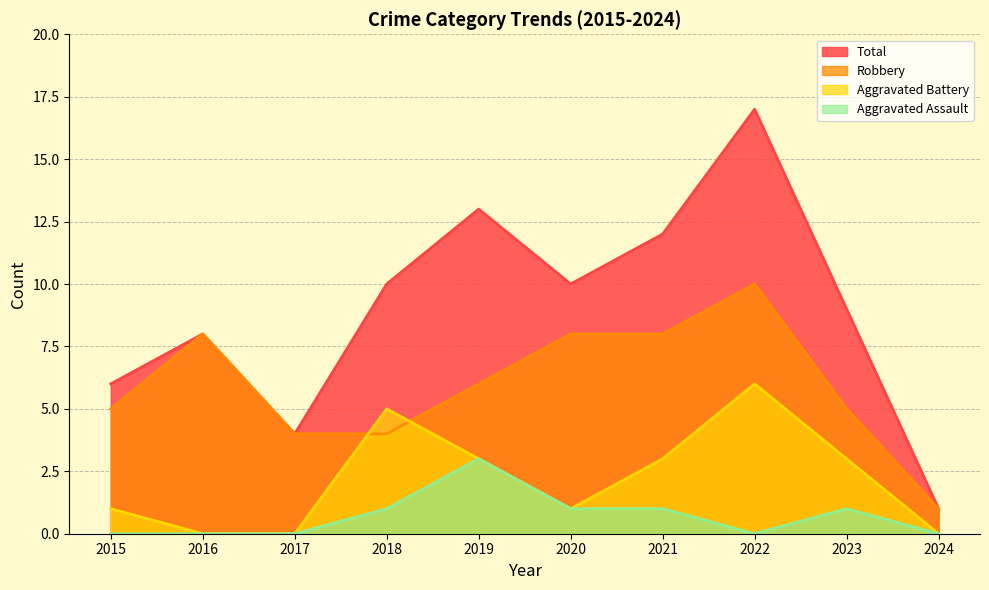

How many values in the Aggravated Battery series are below 3?

5